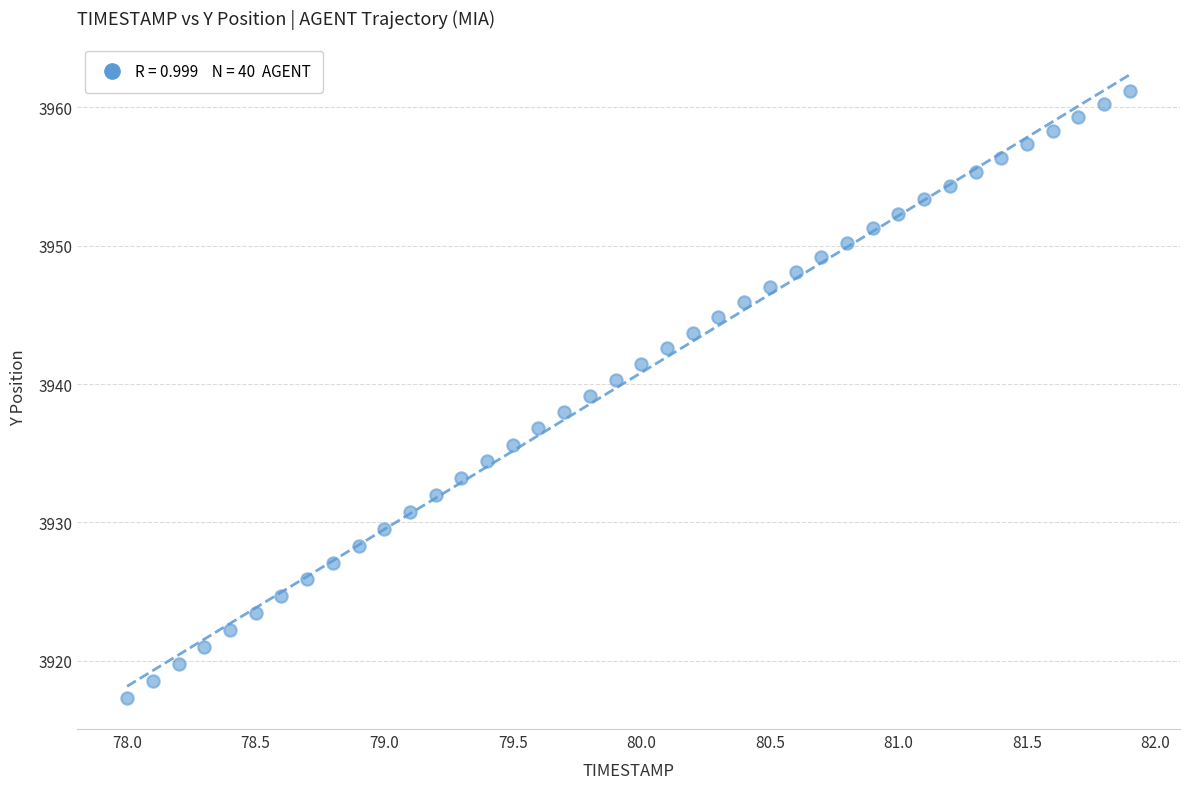

What is the range of X values (max minus min)?

3.9